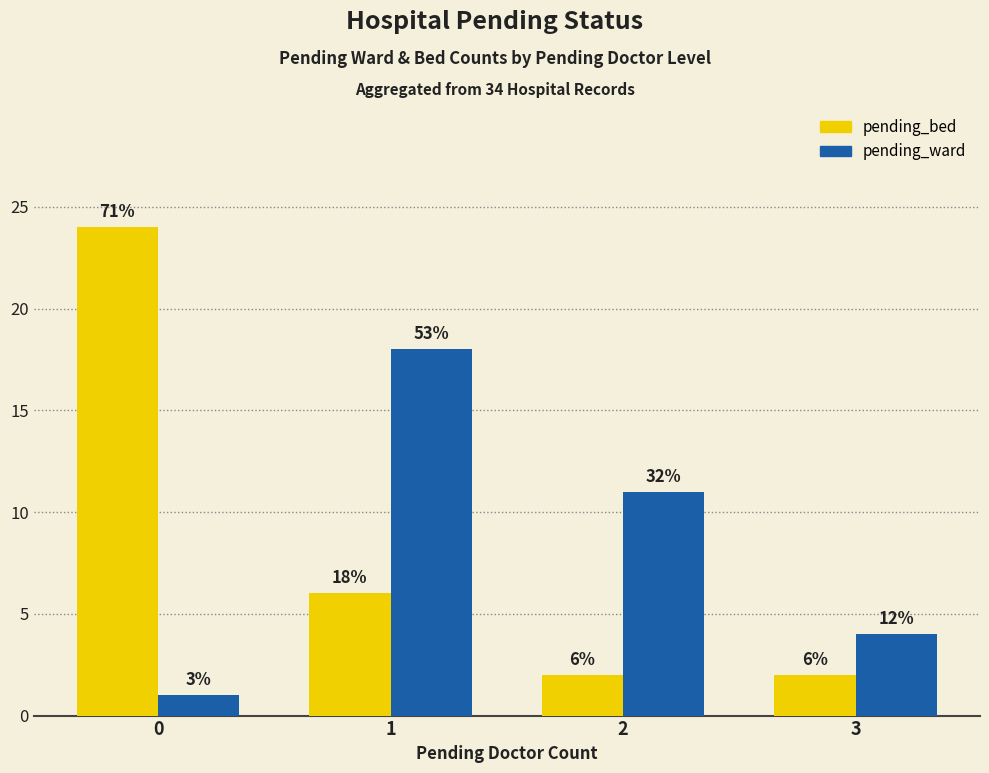

What is the sum of all pending_ward values?

34